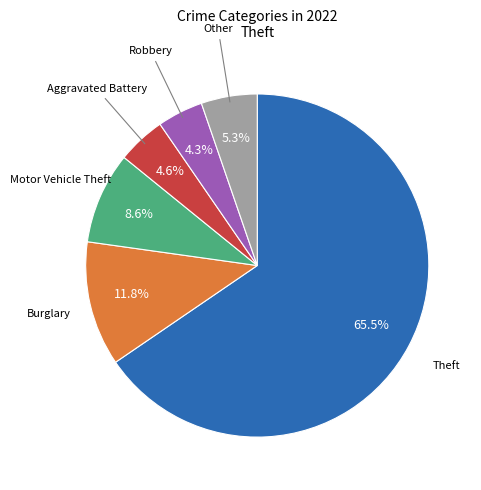

Is there a majority slice in this chart?

Yes